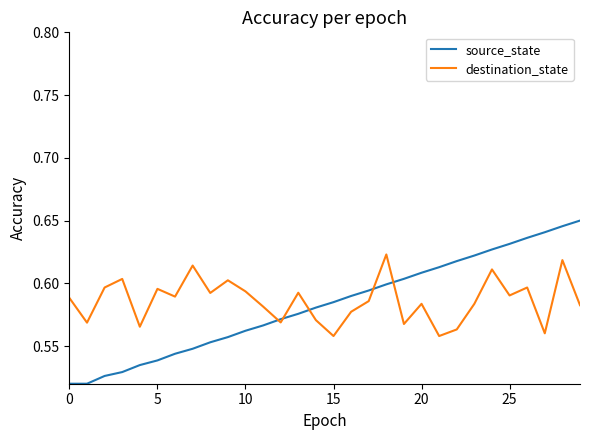

List the series in order of their peak value, highest first.

source_state, destination_state